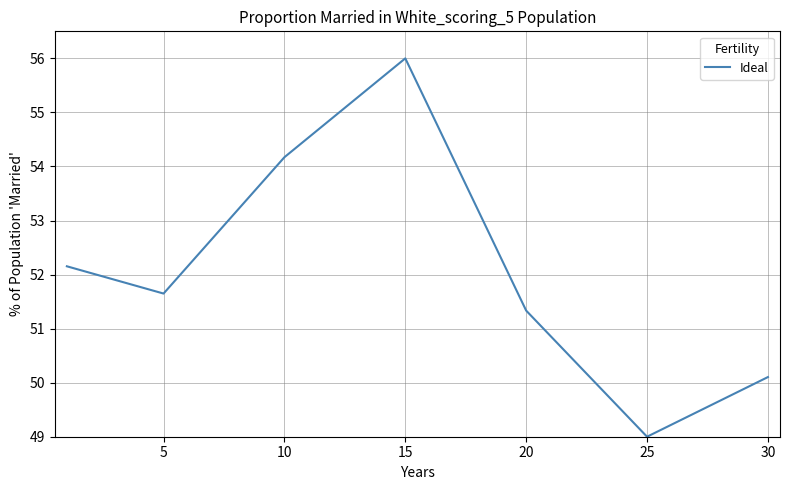

What is the average value?

52.1